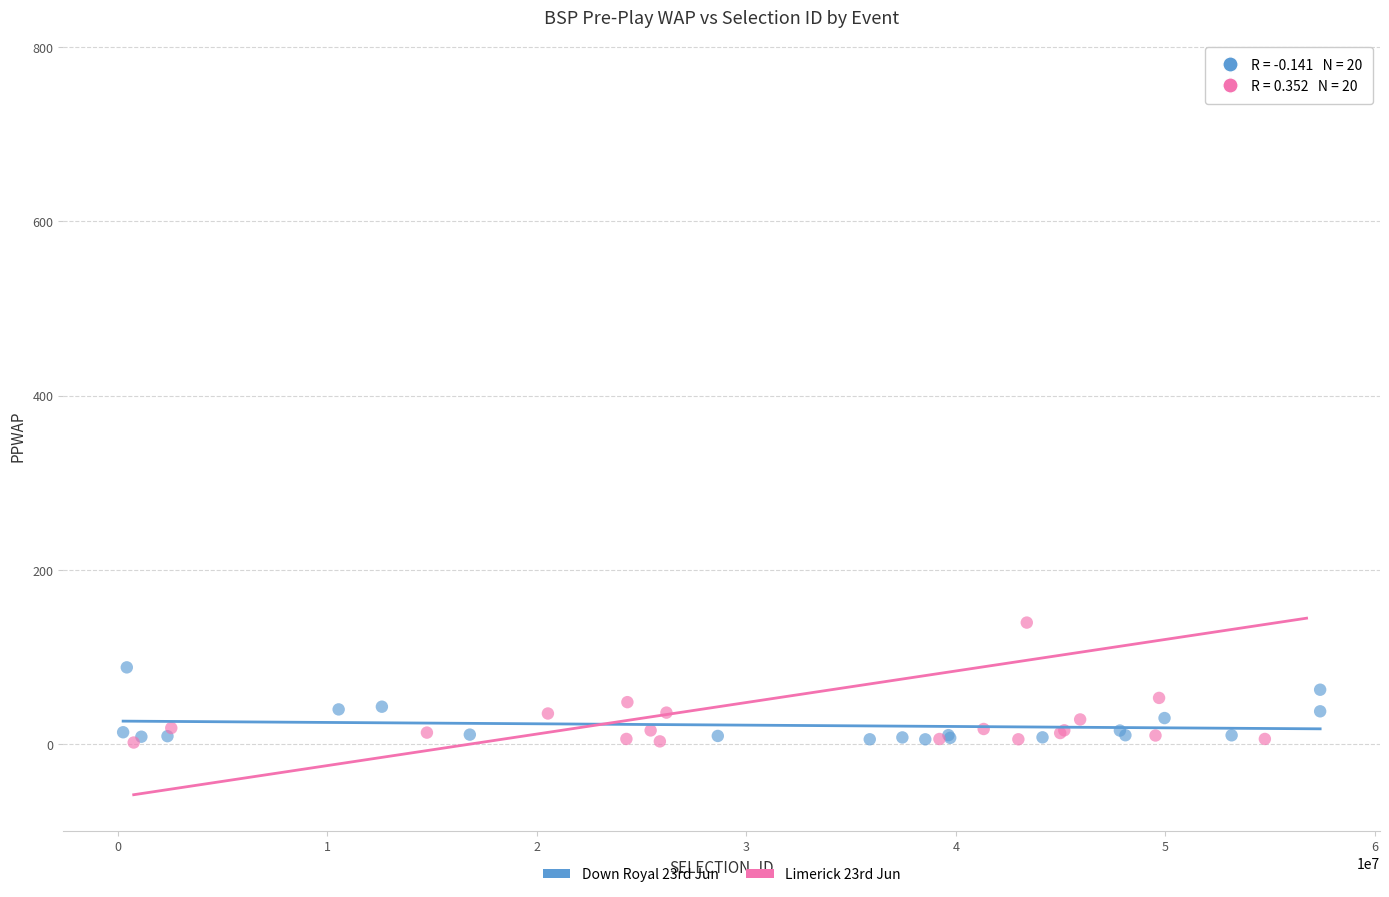

Which series has the widest spread of Y values?

Limerick 23rd Jun